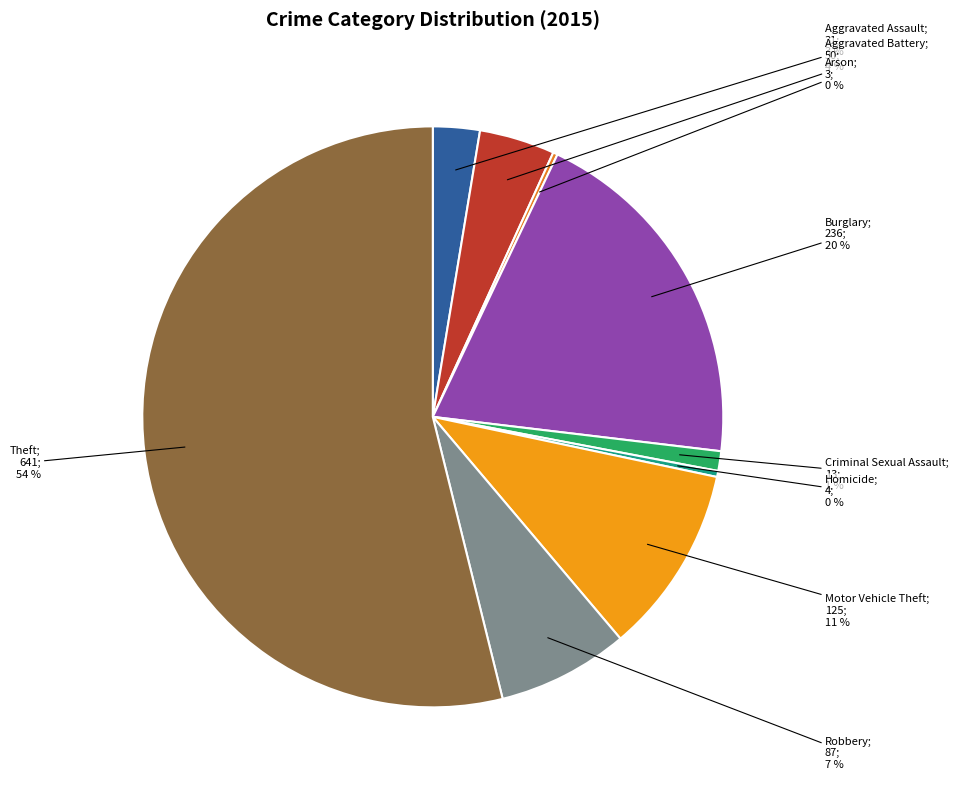

To the nearest percent, what is the average slice percentage?

11%